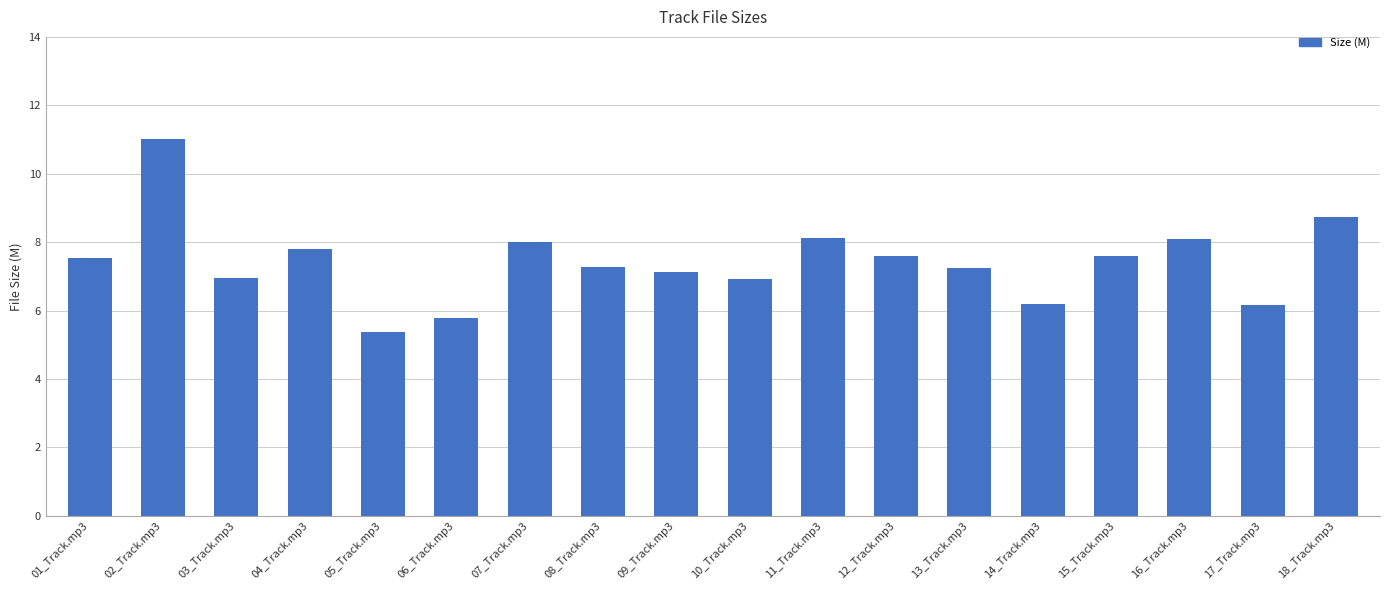

What position from the left is 04_Track.mp3?

4